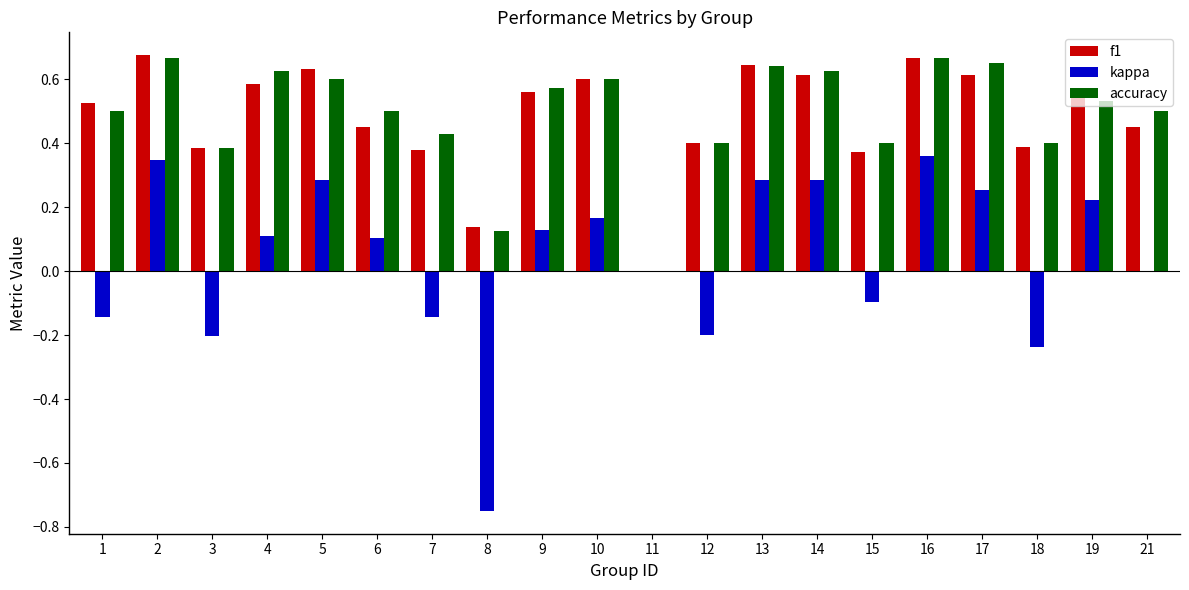

What is the sum of all kappa values?

0.8